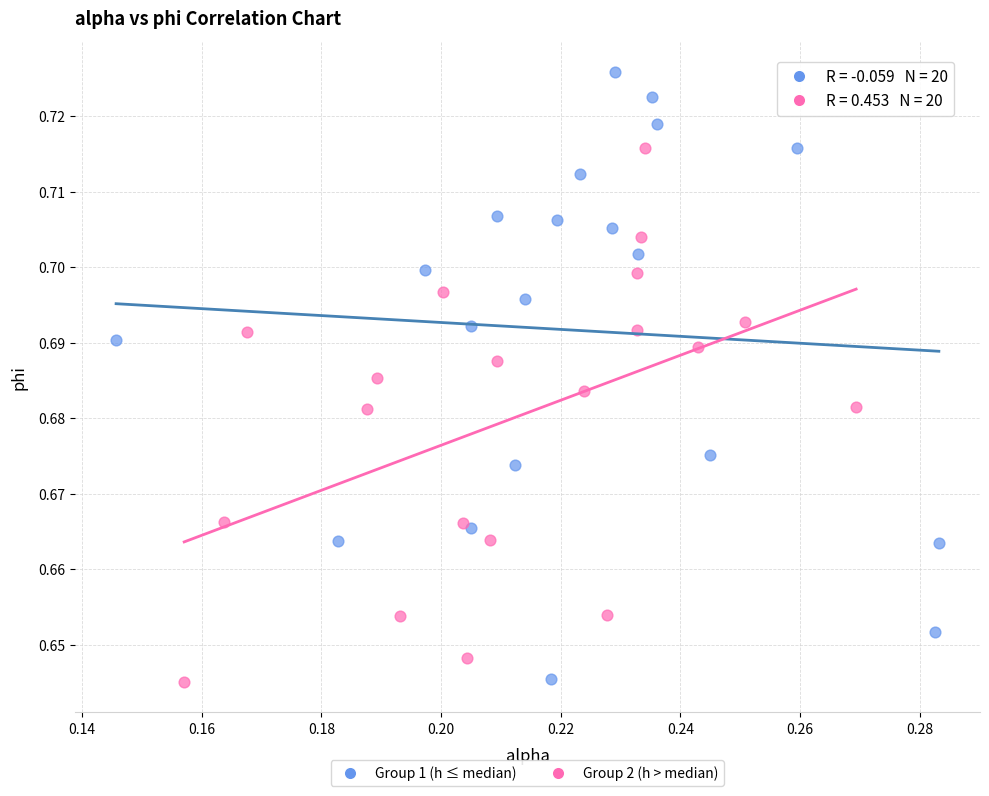

Which series reaches the maximum Y coordinate?

Group 1 (h ≤ median)